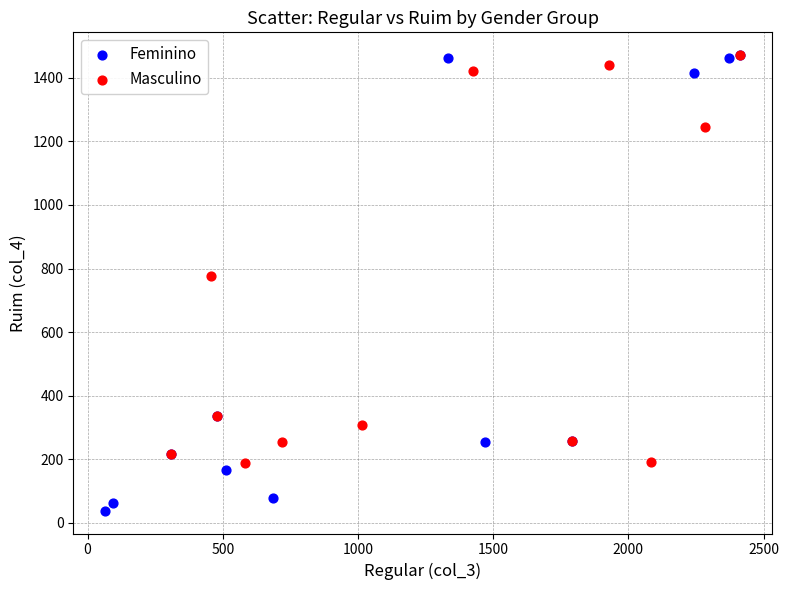

What are all the series names shown in the legend?

Feminino, Masculino